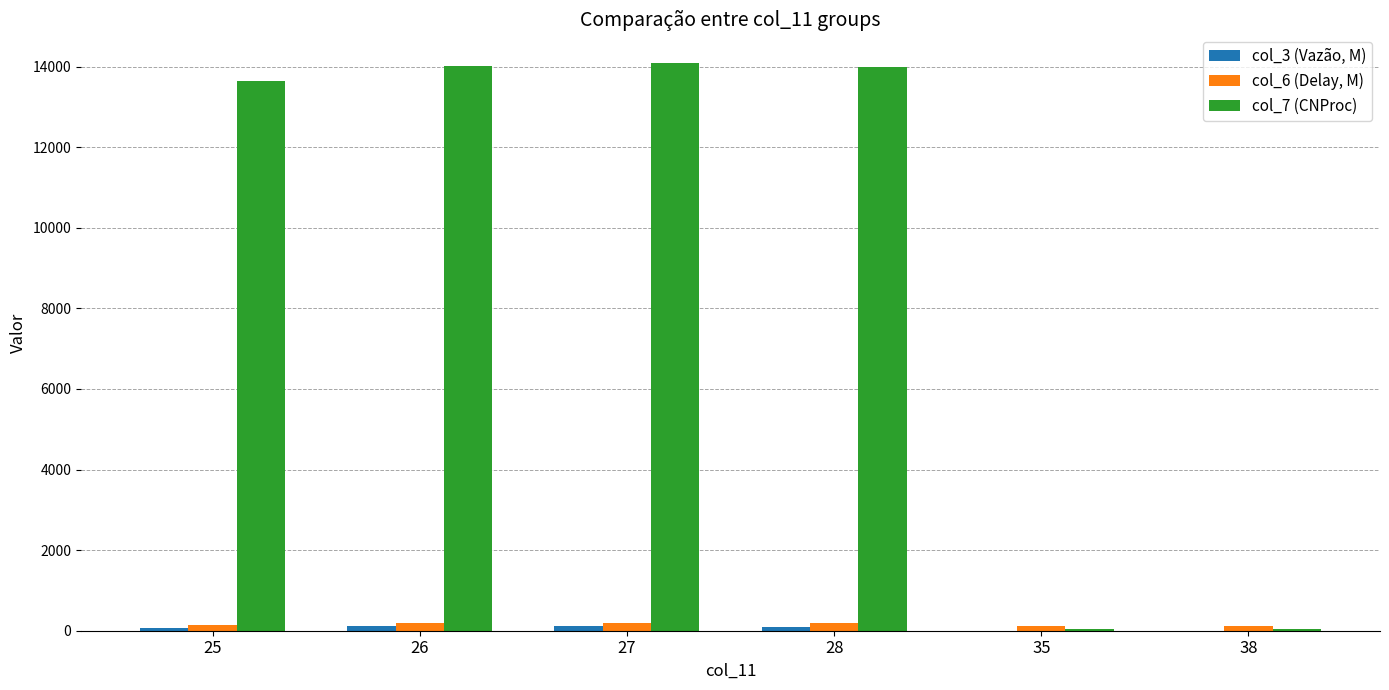

Which series has the largest total across all categories?

col_7 (CNProc)